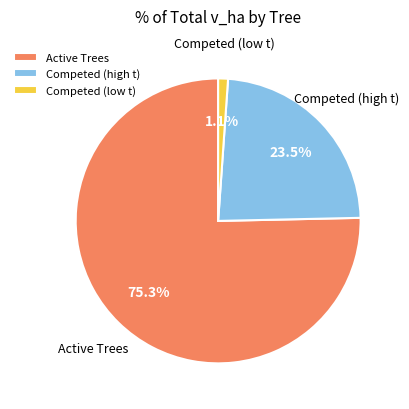

How many segments does this pie chart have?

3